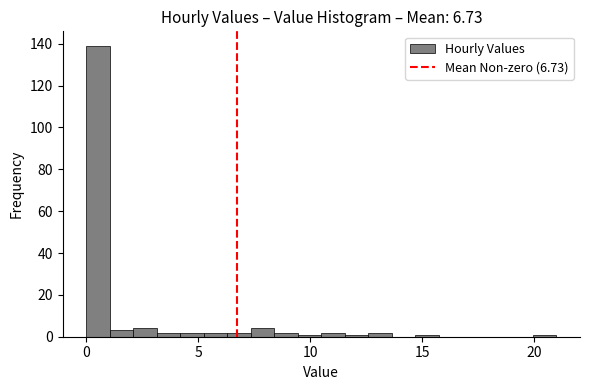

Around what value on the x-axis is the tallest bar? Give the approximate position of its centre, as read against the axis.

0.5